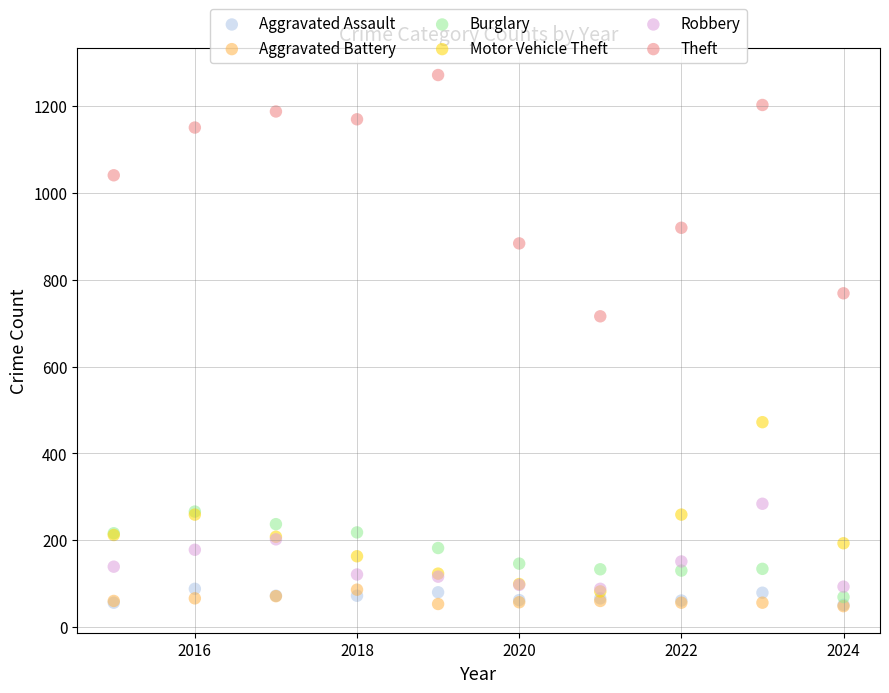

Across all series, what Y value is closest to 660?

716